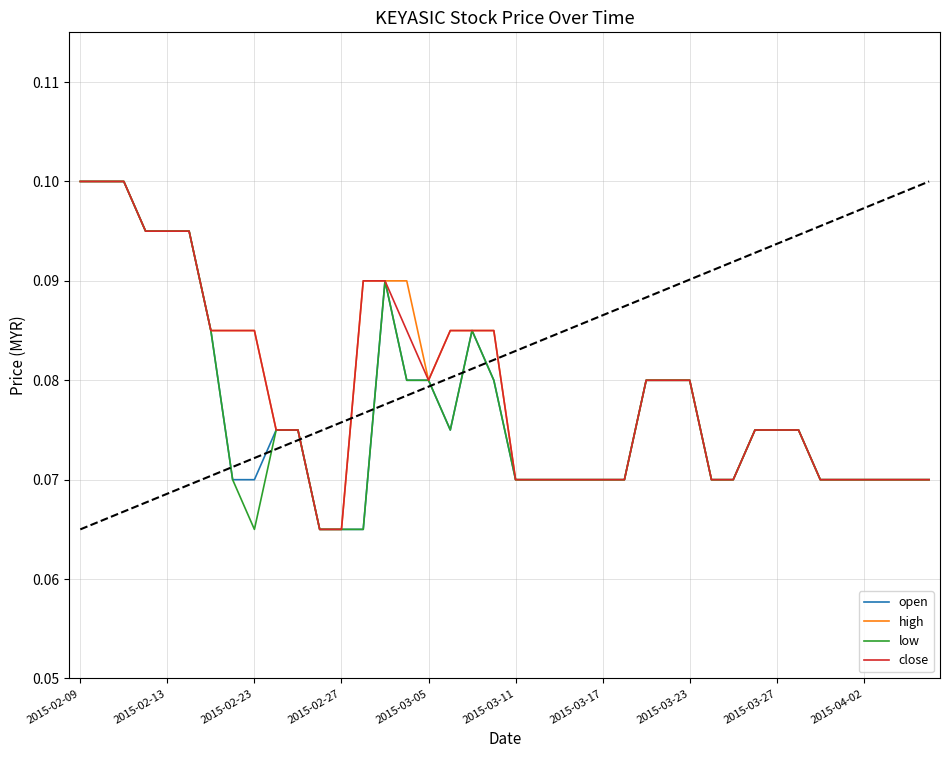

What are all the series names shown in the legend?

open, high, low, close